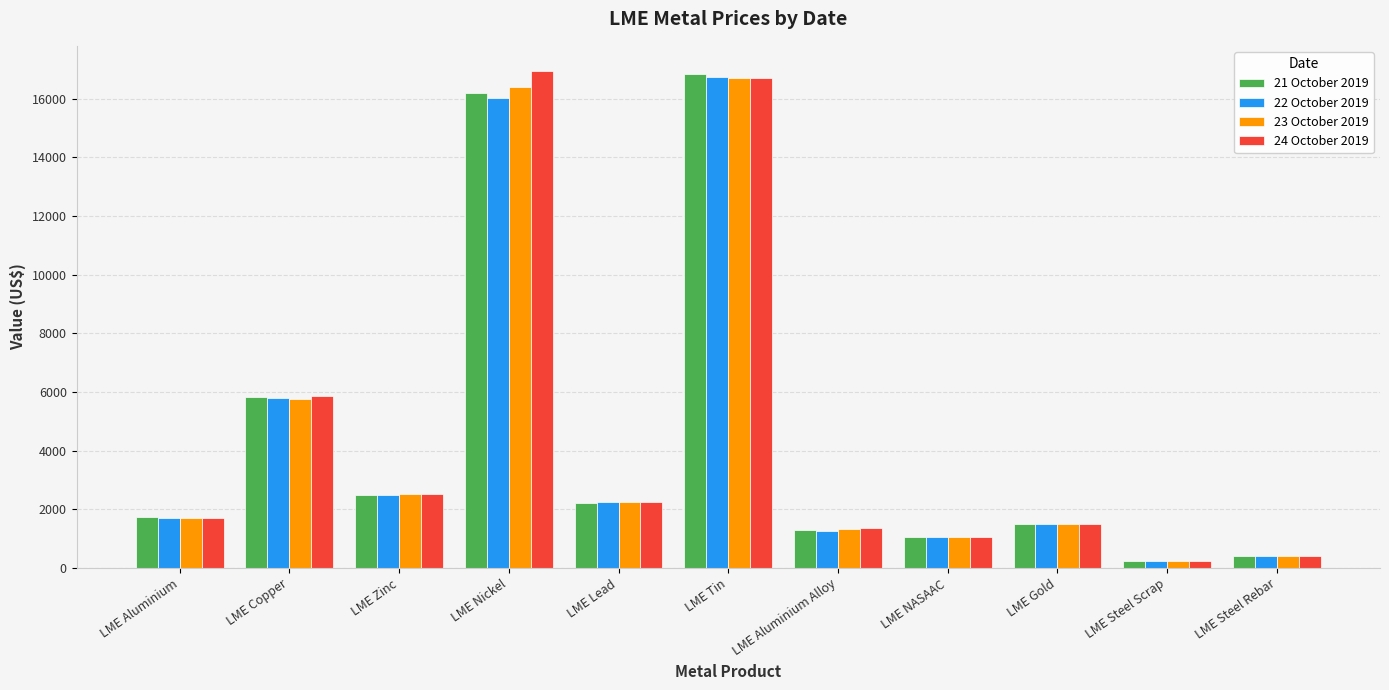

Reading left to right, list all the values displayed in this chart.

21 October 2019: 1735.5	5820.0	2500.0	16200.0	2202.0	16825.0	1310.0	1045.0	1484.5	256.0	417.0
22 October 2019: 1707.5	5794.0	2503.0	16025.0	2235.0	16730.0	1275.0	1055.0	1484.5	253.5	415.5
23 October 2019: 1712.0	5773.0	2510.0	16395.0	2236.0	16705.0	1325.0	1070.0	1493.2	254.0	413.0
24 October 2019: 1715.0	5869.0	2518.5	16950.0	2242.0	16700.0	1365.0	1050.0	1501.5	253.0	414.0